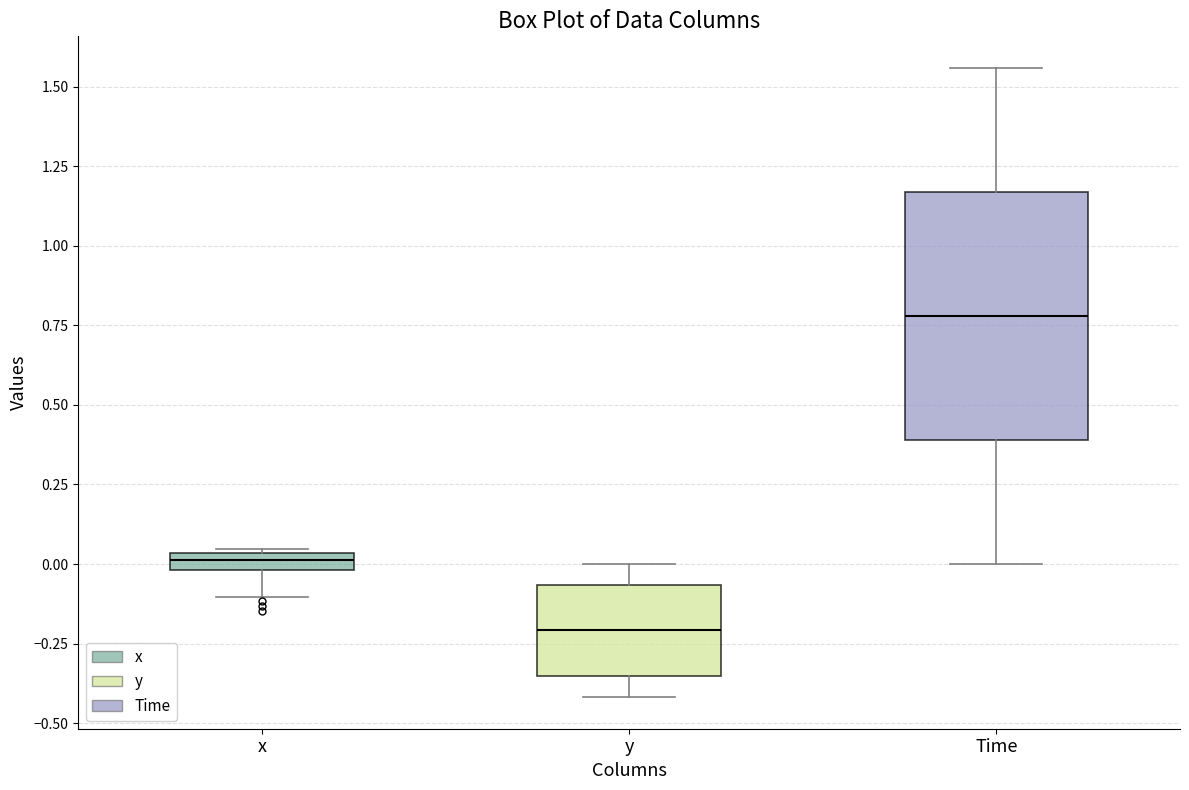

Comparing the boxes themselves (not the whiskers), which one is the tallest?

Time